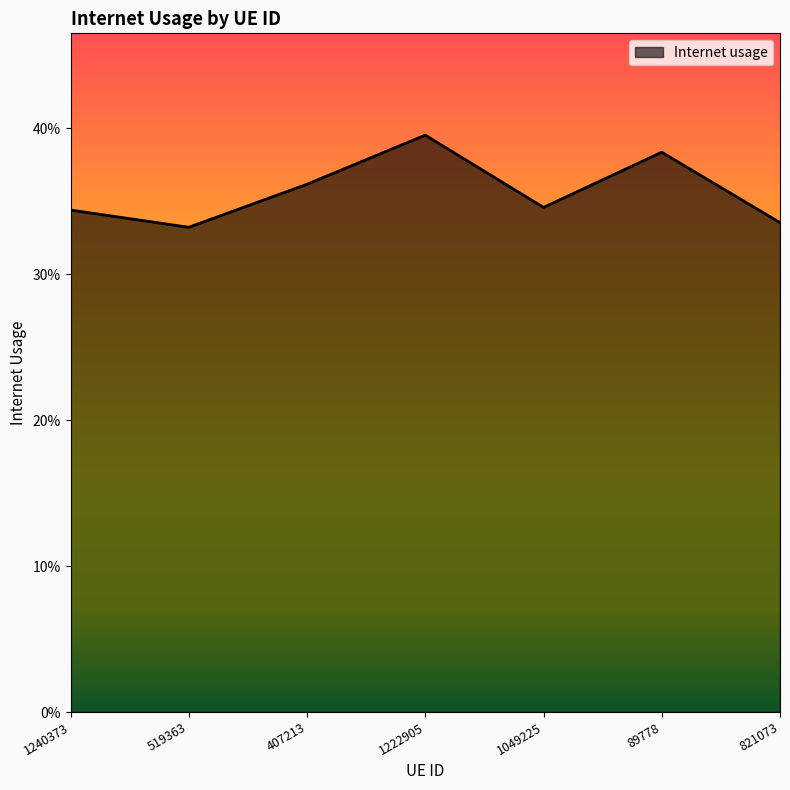

Does the chart display data point markers on the line(s)?

No